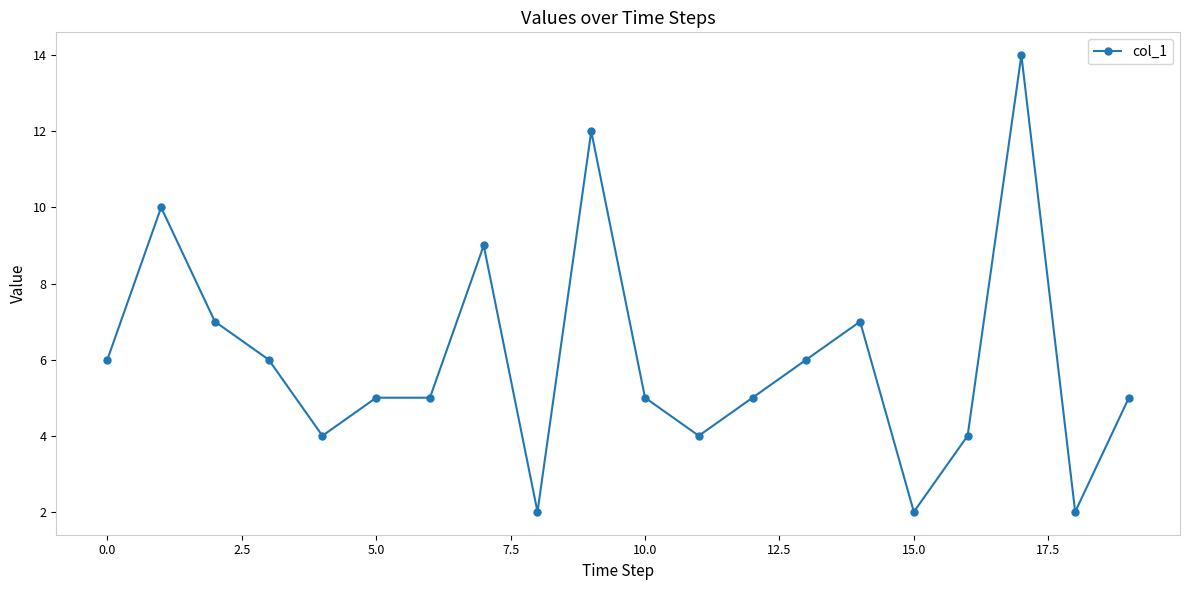

What is the average value?

6